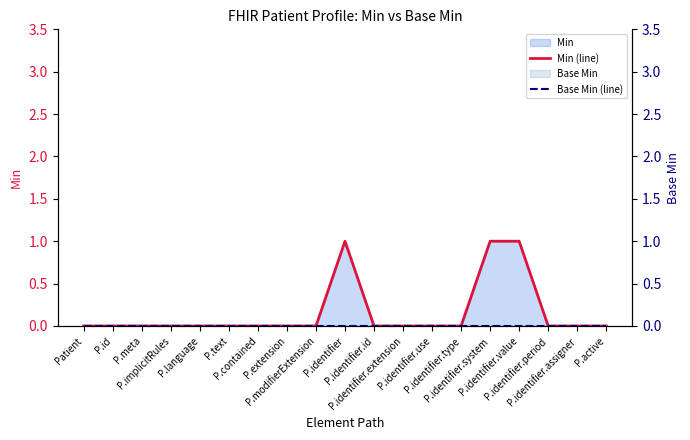

Reading right to left, transcribe all the data shown in this chart.

Min (line): 0	0	0	1	1	0	0	0	0	1	0	0	0	0	0	0	0	0	0
Base Min (line): 0	0	0	0	0	0	0	0	0	0	0	0	0	0	0	0	0	0	0